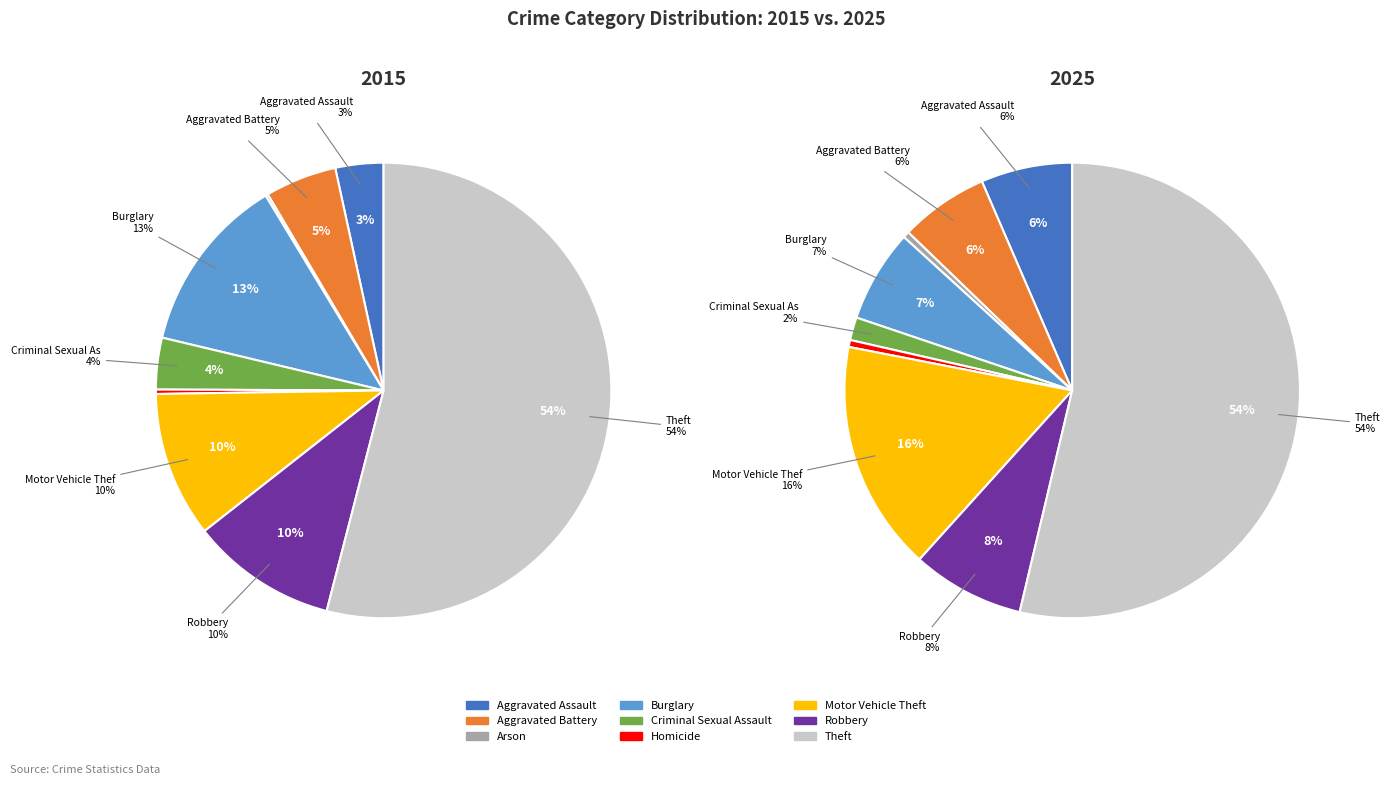

How many slices are in this pie chart?

9